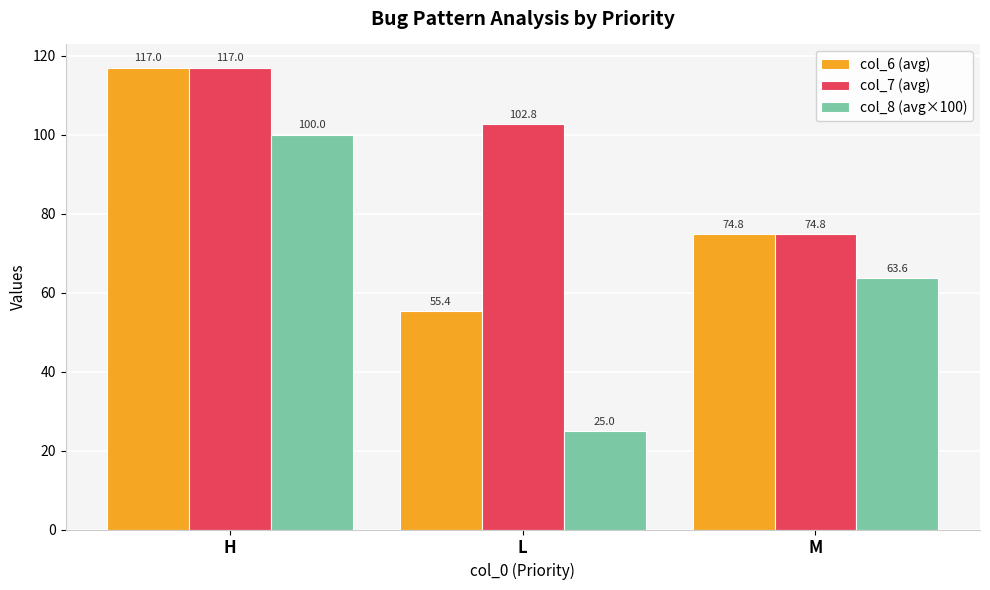

Which series has the largest range (max minus min)?

col_8 (avg×100)